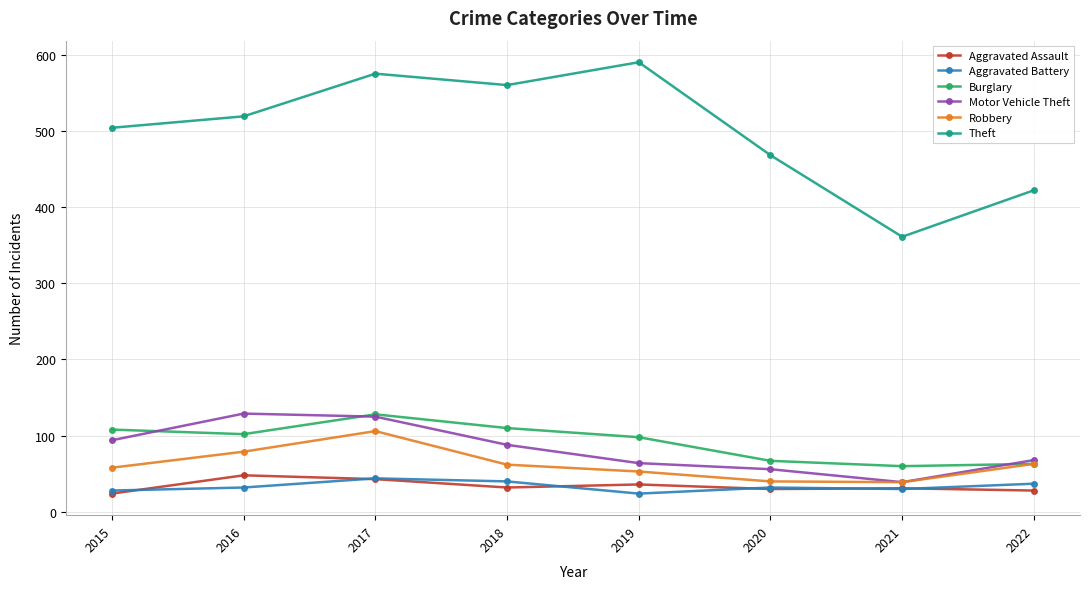

At which category is the sum across all series the highest?

2017